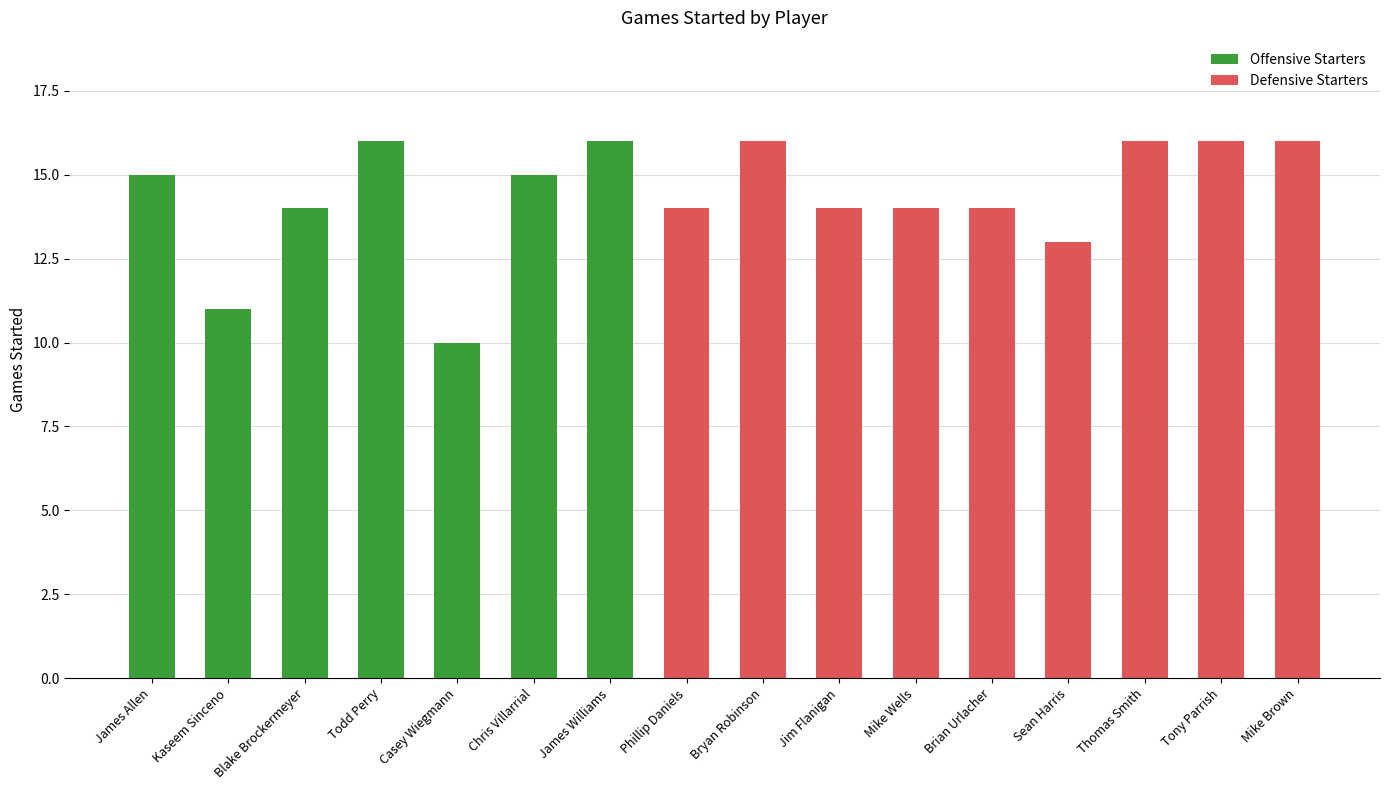

Which category has the highest value across all series?

Todd Perry